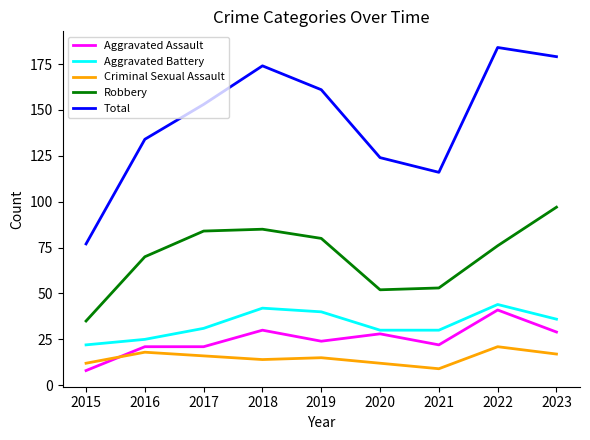

What is the sum of the Aggravated Assault values at 2021 and 2017?

43